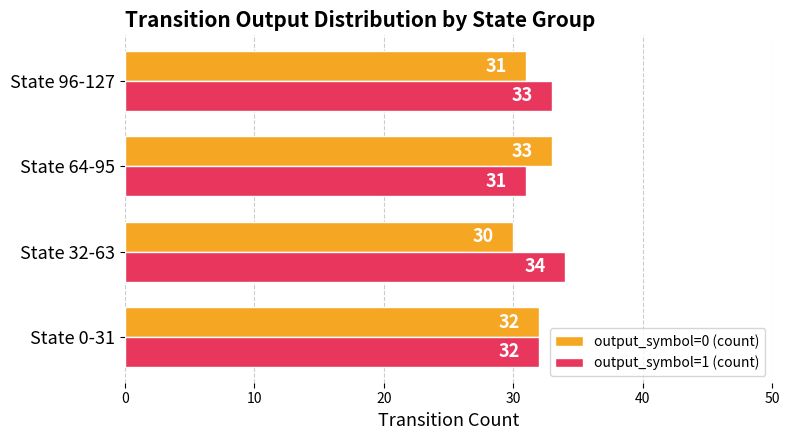

Which category has the lowest value across all series?

State 32-63